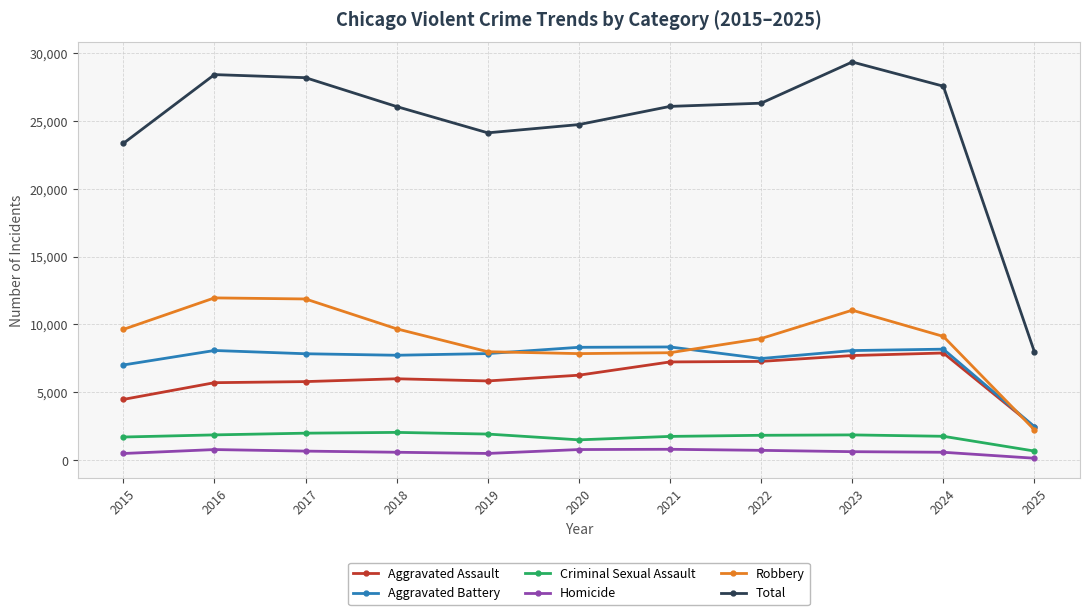

Which label corresponds to the largest value in the chart?

2023